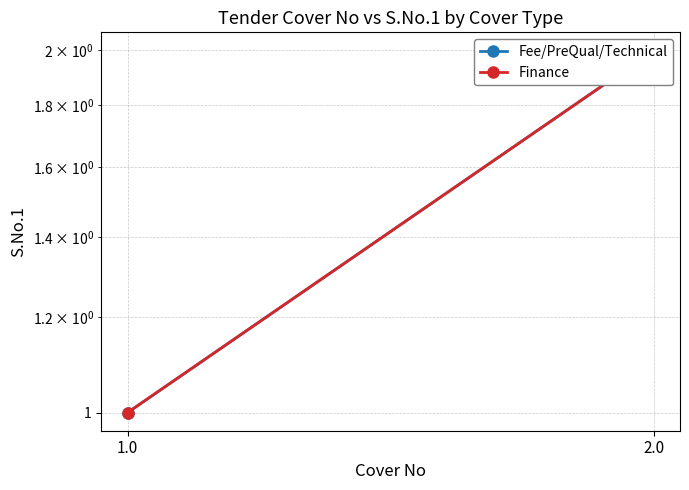

Which has a higher value, 2.0 or 1.0?

2.0